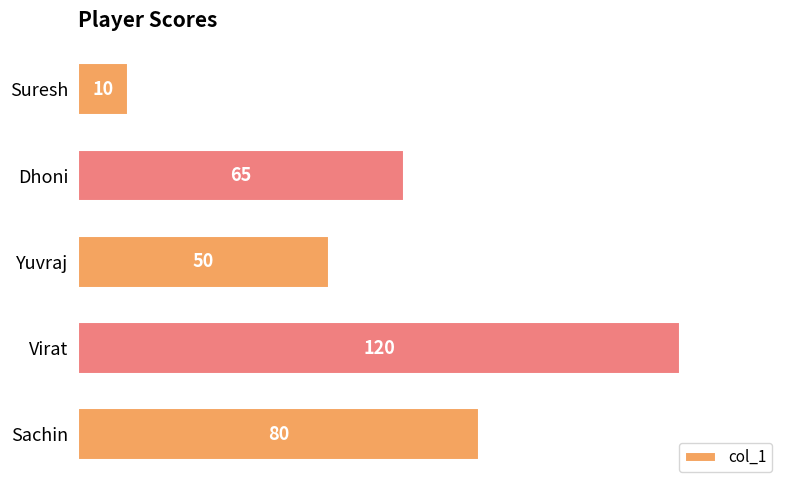

Which label corresponds to the smallest value in the chart?

Suresh